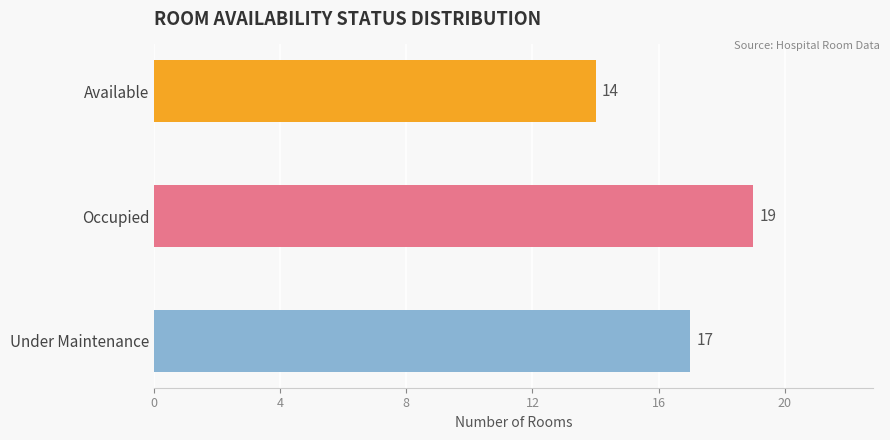

What is the change in value from Occupied to Under Maintenance?

-2